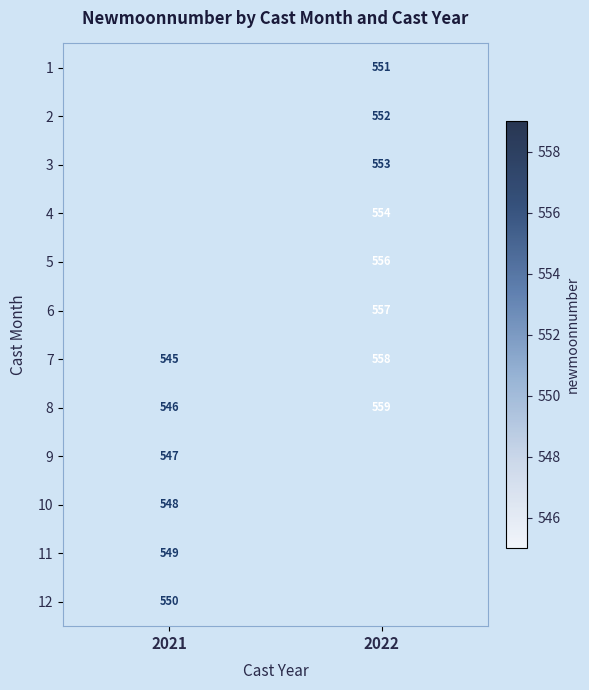

Rank the categories by 7 value from highest to lowest.

2022, 2021